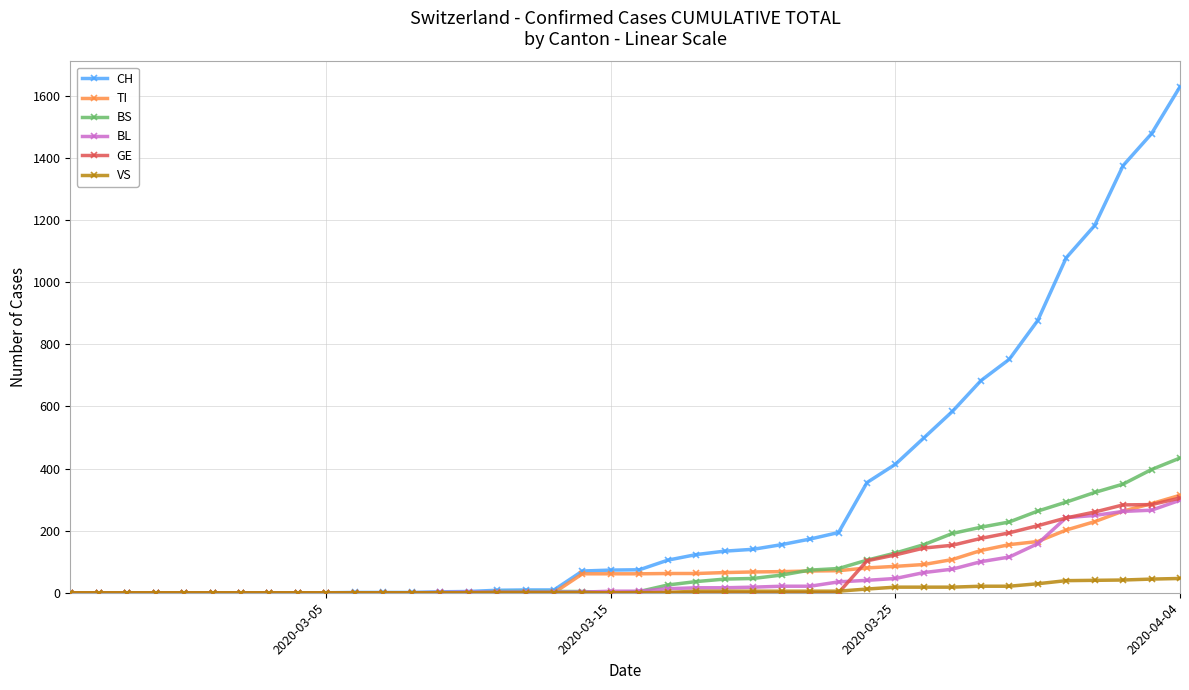

Which series has the widest spread of values?

CH